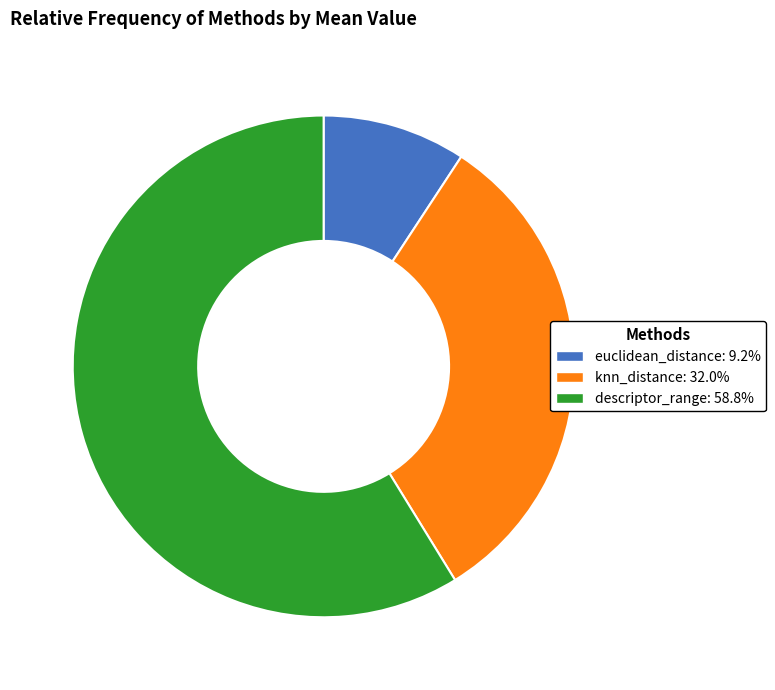

Is it true that knn_distance is 41% of the pie?

False